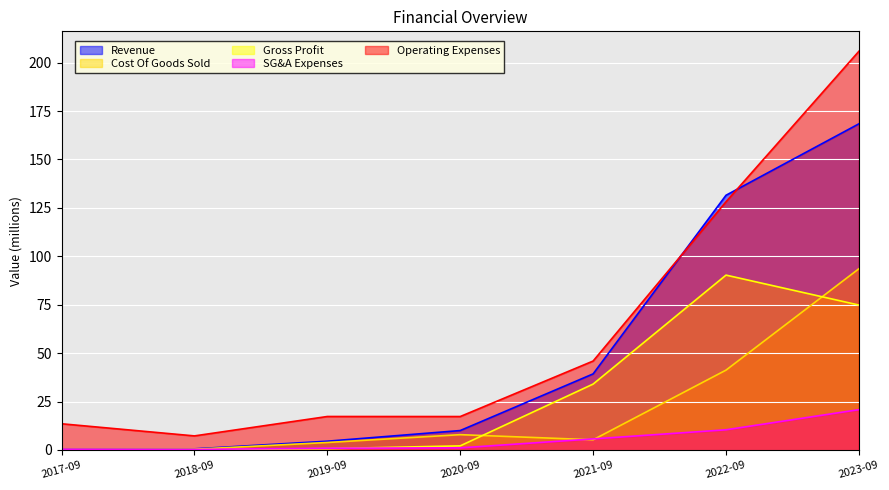

Which series has the widest spread of values?

Operating Expenses